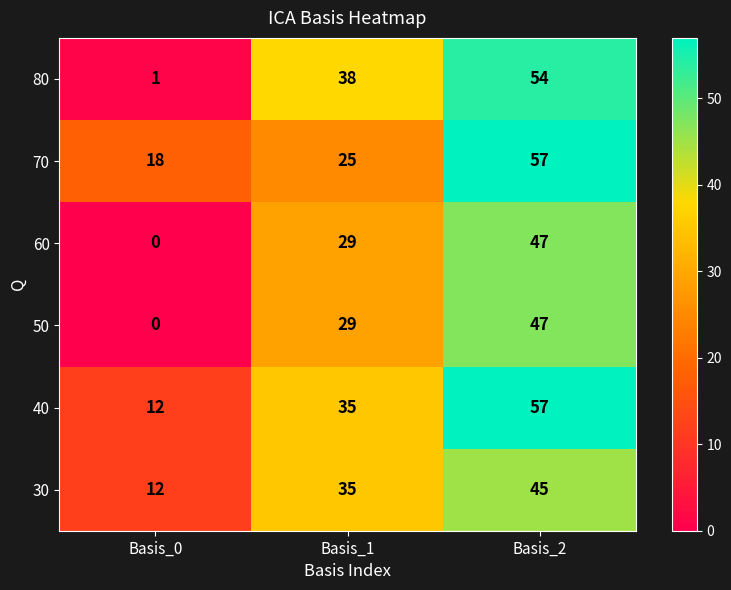

Between Basis_0 and Basis_2, which series saw the biggest shift?

80